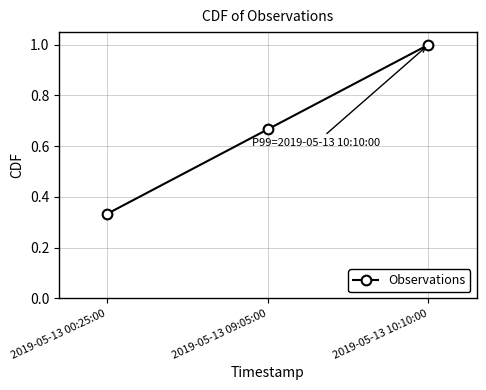

What is the sum of all values?

2.0